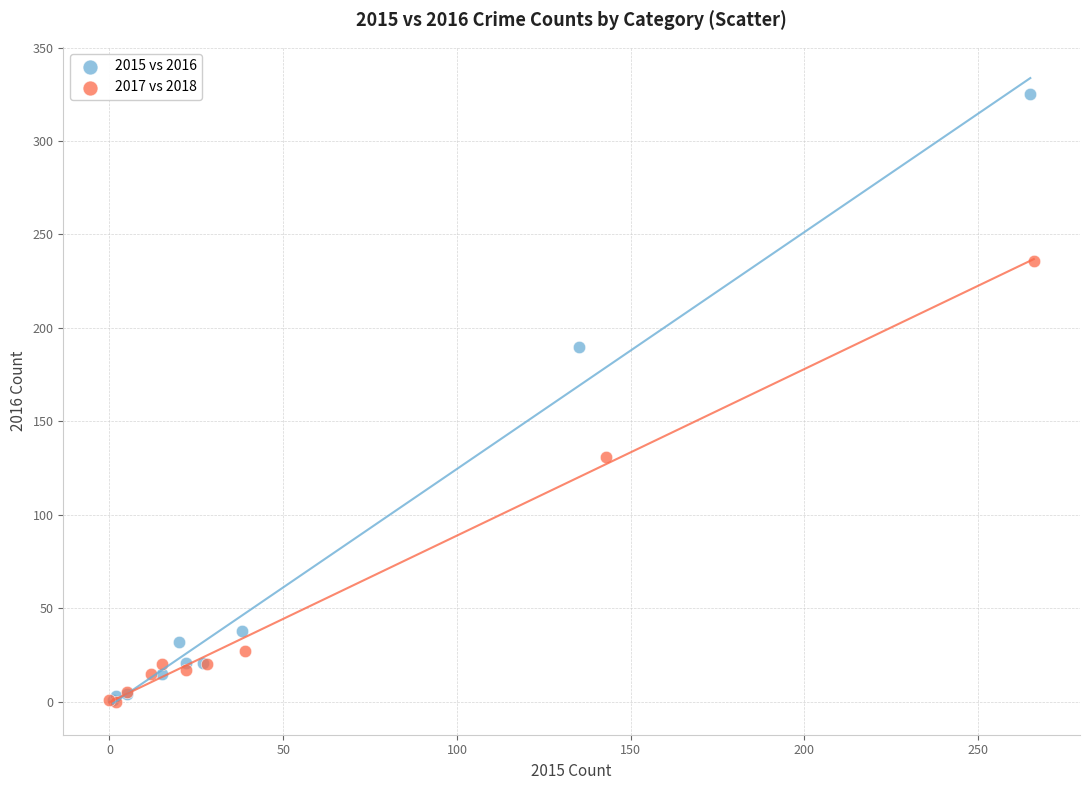

Which series has the widest spread of Y values?

2015 vs 2016